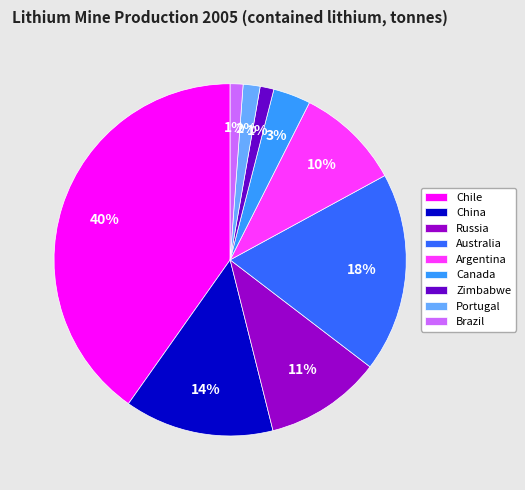

To the nearest percent, what percentage of the pie is Australia?

18%